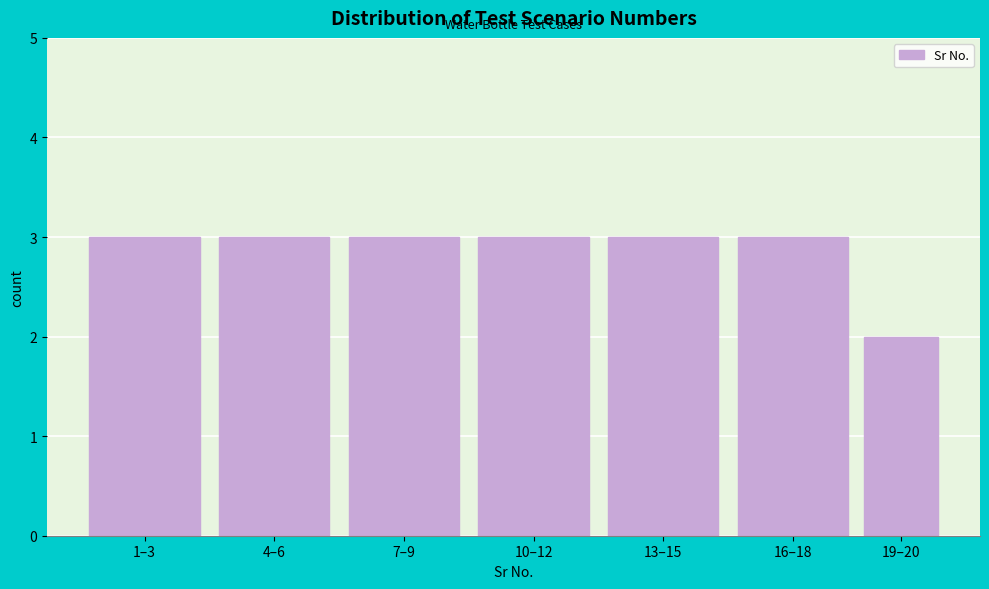

Reading left to right, extract all data points from this chart.

3	3	3	3	3	3	2